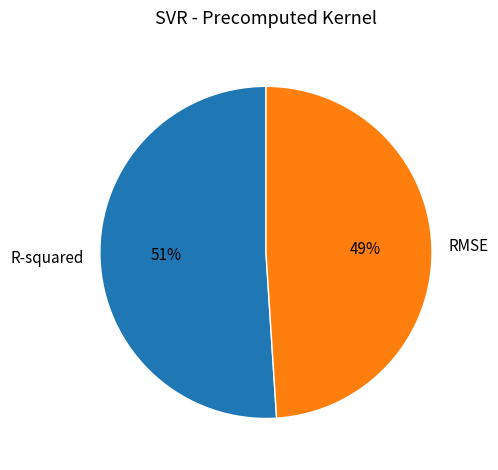

To the nearest percent, what is the combined percentage of R-squared and RMSE?

100%